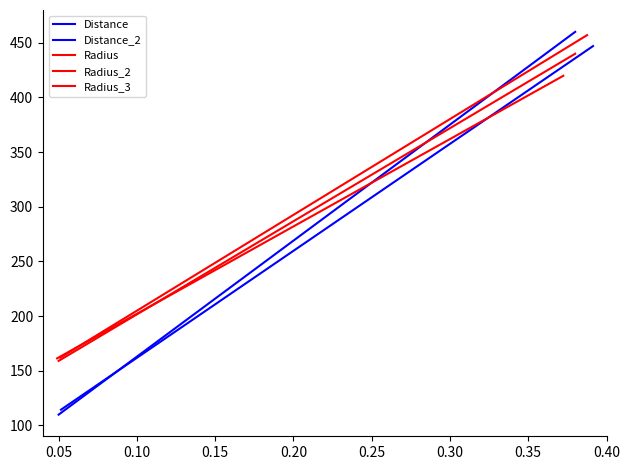

True or false: Radius_2 and Radius_3 cross at least once.

False